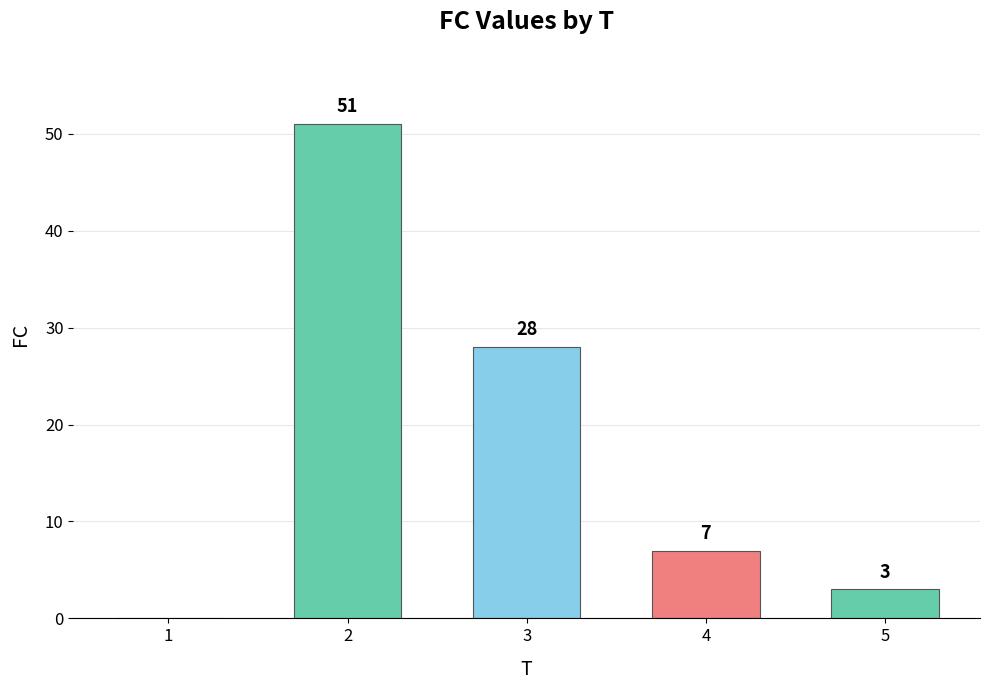

At which label is the value closest to 25?

3